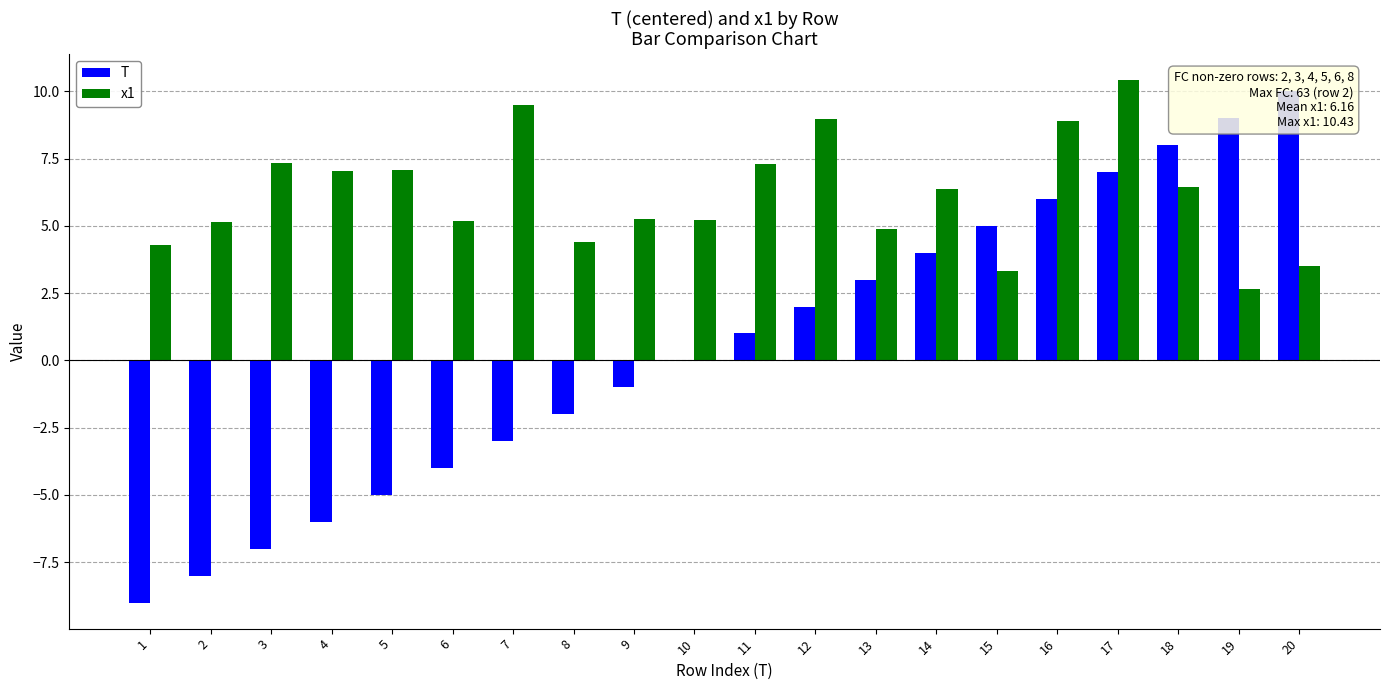

Is it true that T equals -2.0 at 4?

False